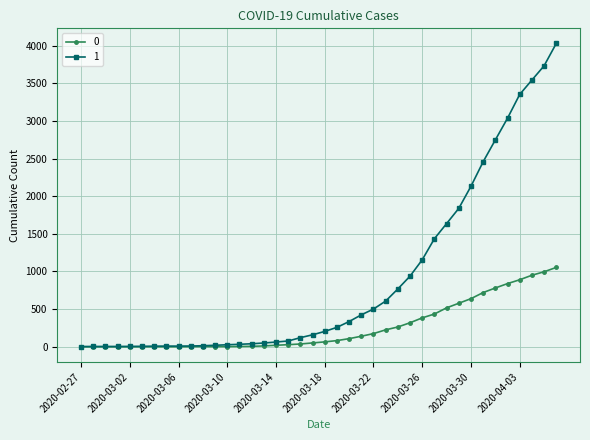

How many data points does each series have?

40